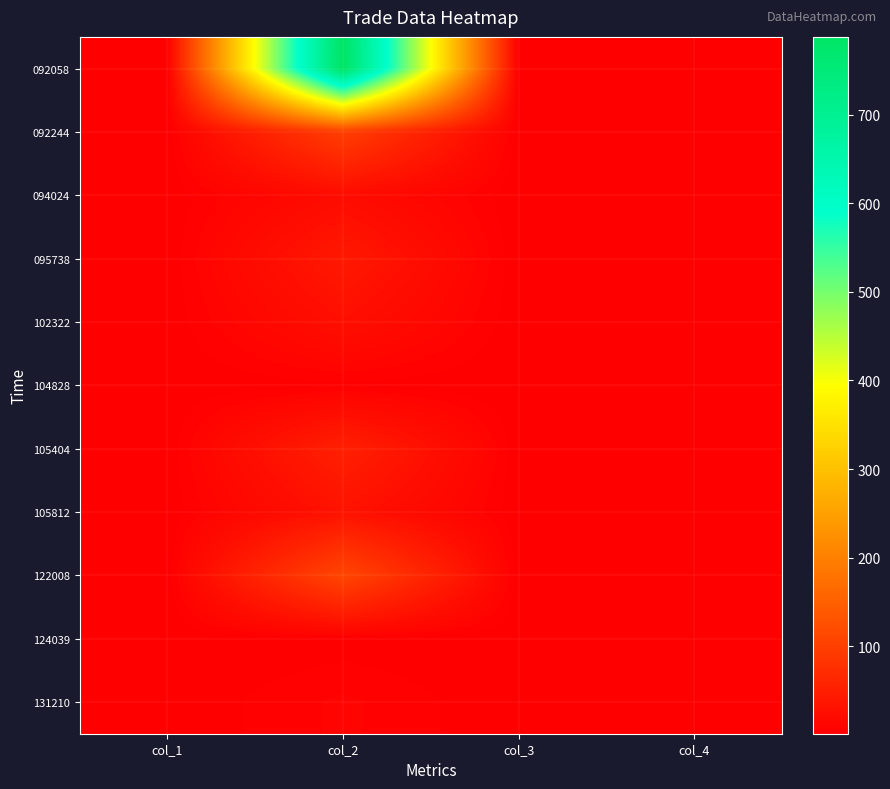

Count the number of data series in this chart.

11